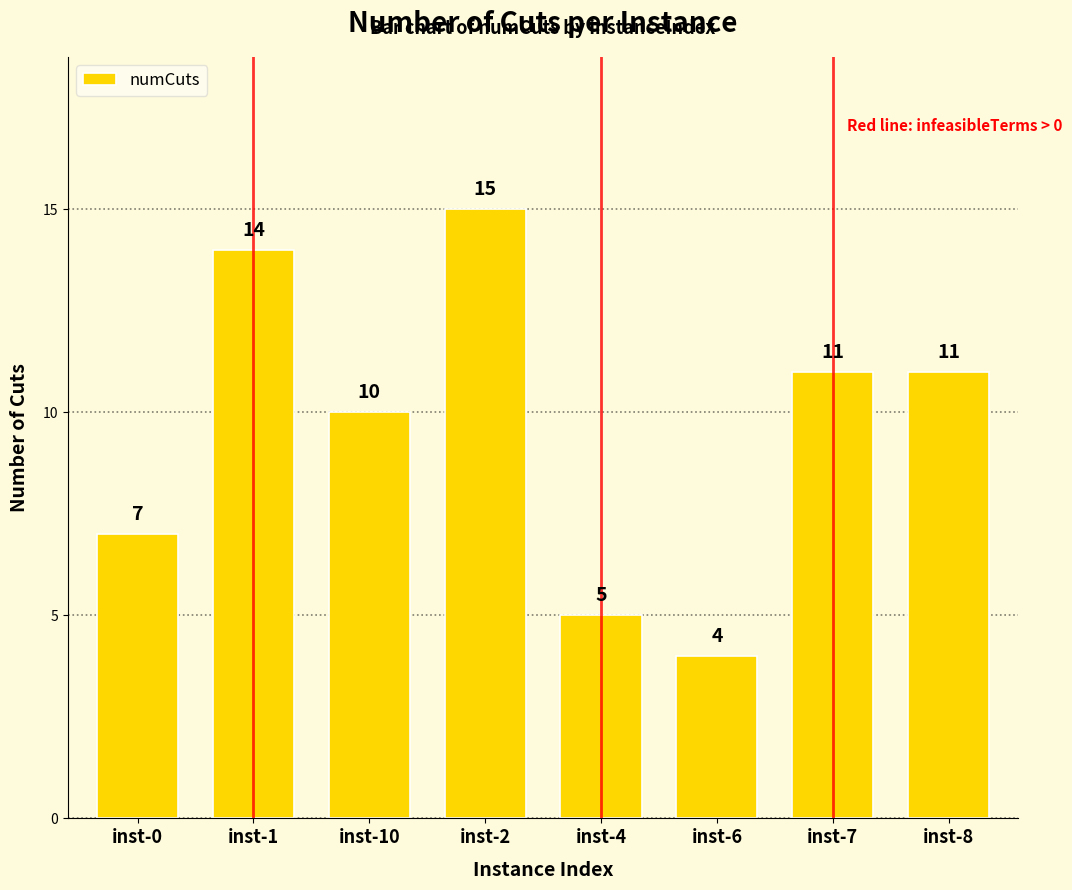

What is the minimum value shown in the chart?

4